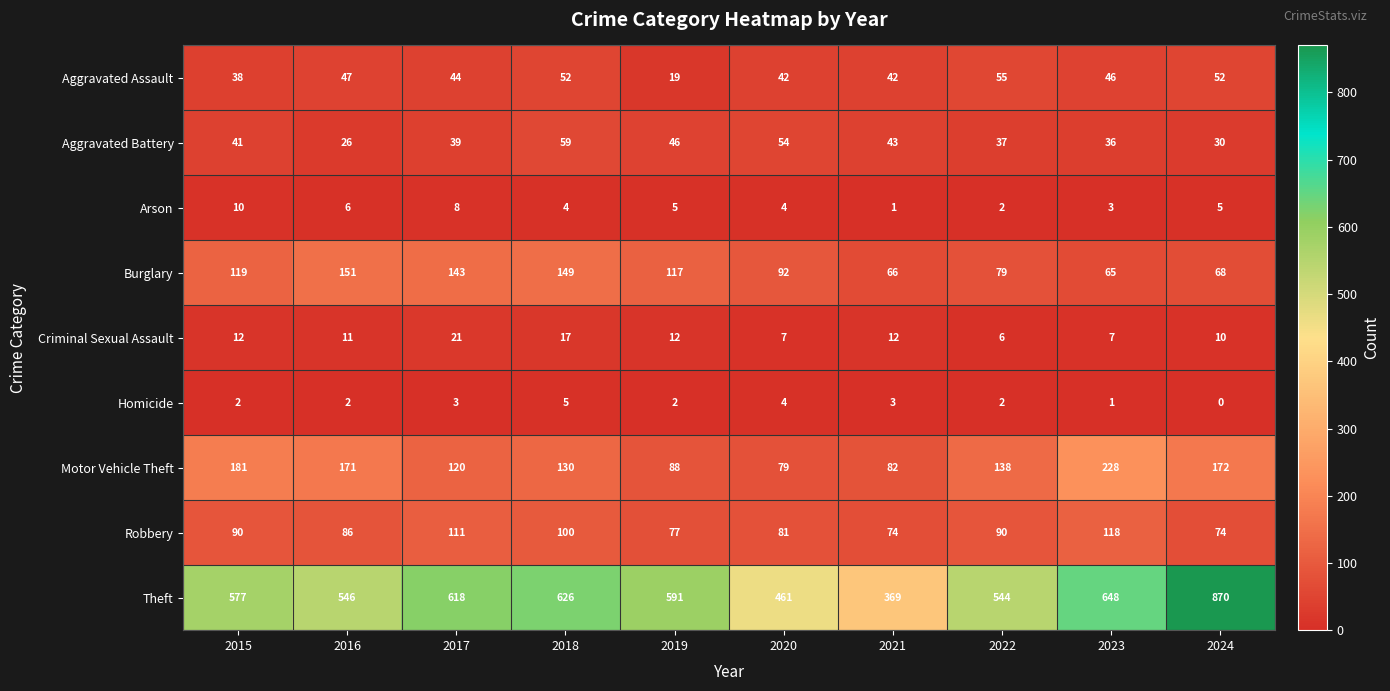

At how many categories does at least one series exceed 326?

10